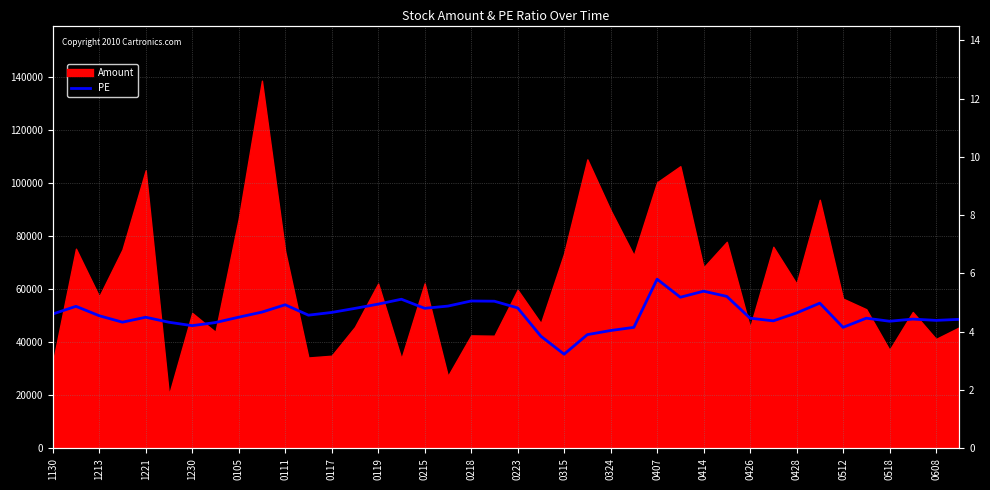

True or false: the data shows 8.6 at 0119.

False